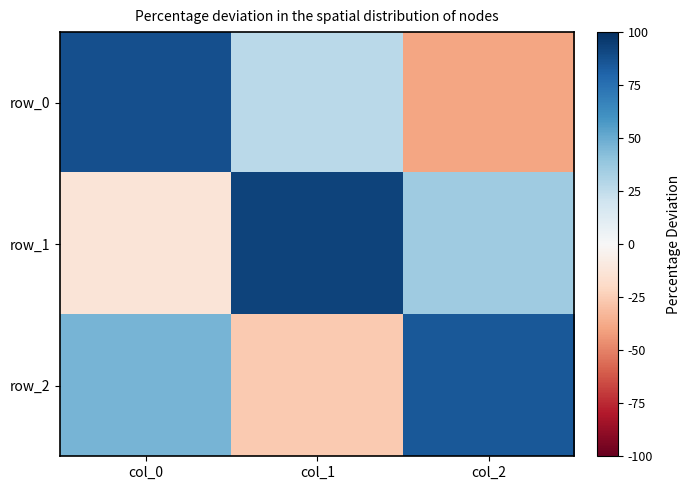

Reading left to right, list all the values displayed in this chart.

row_0: 0.9	0.3	-0.4
row_1: -0.1	0.9	0.4
row_2: 0.5	-0.3	0.8